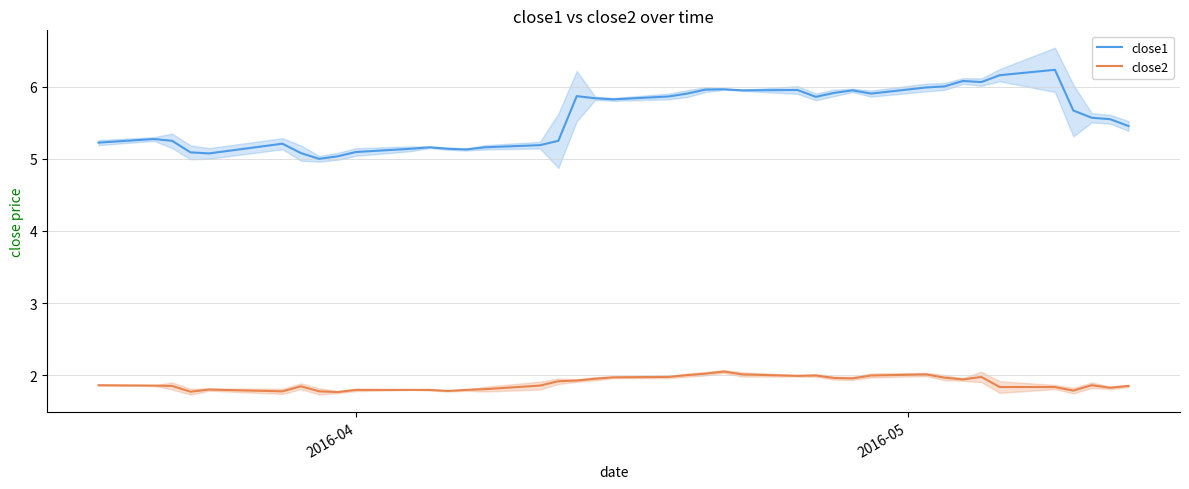

What are all the series names shown in the legend?

close1, close2